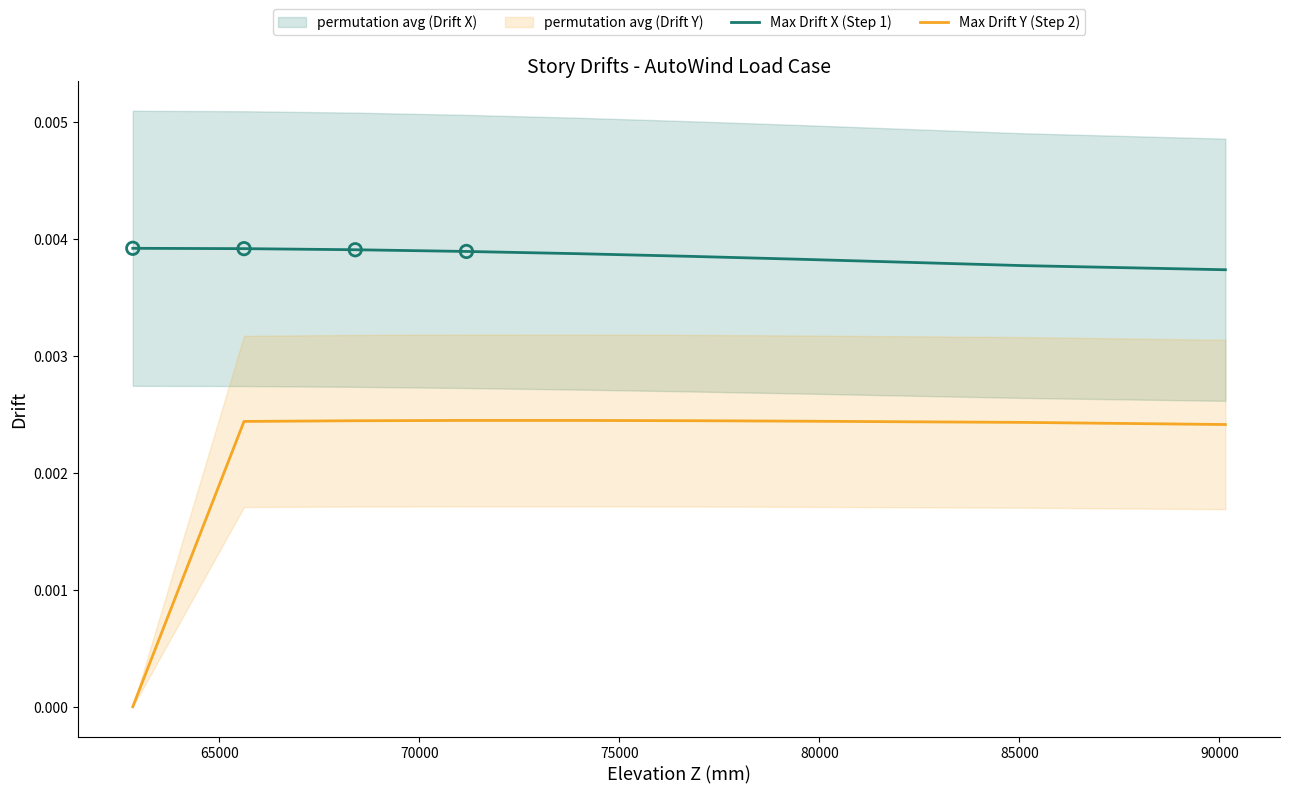

Which series has the largest total across all categories?

Max Drift X (Step 1)